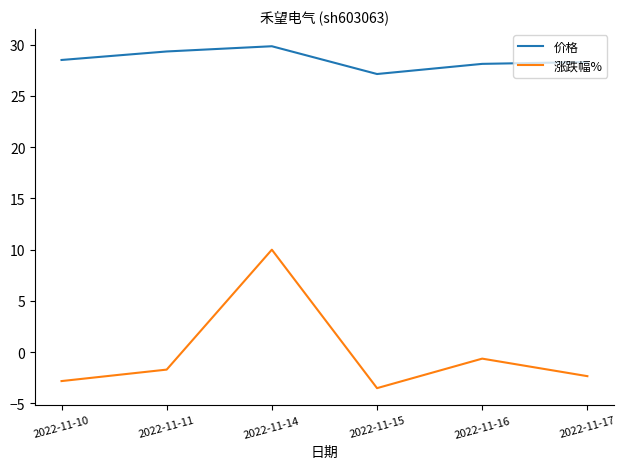

Is it true that 价格 equals 27.1 at 2022-11-15?

True